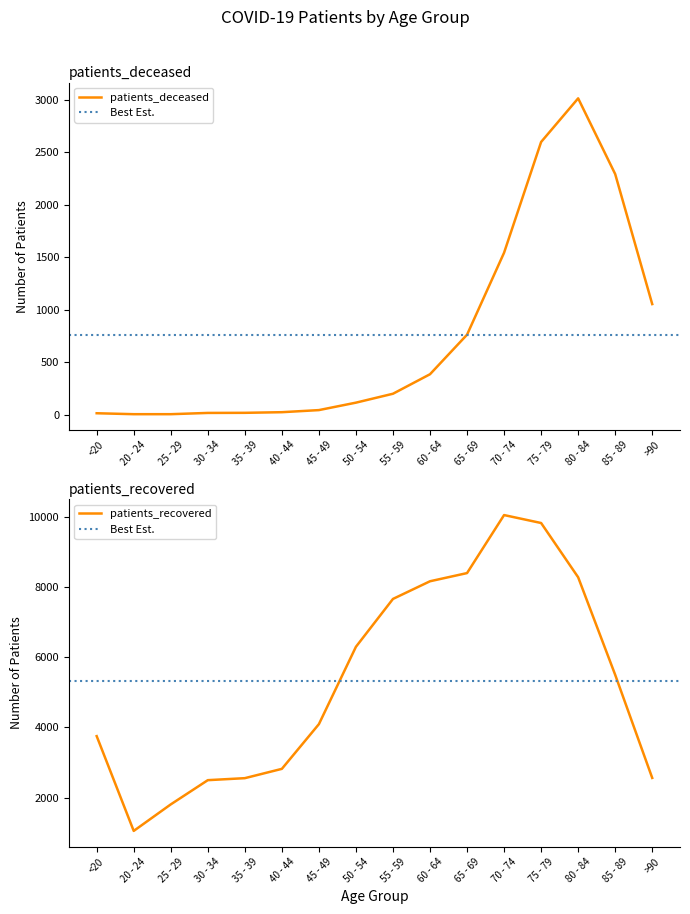

Which category has the highest value across all series?

70 - 74